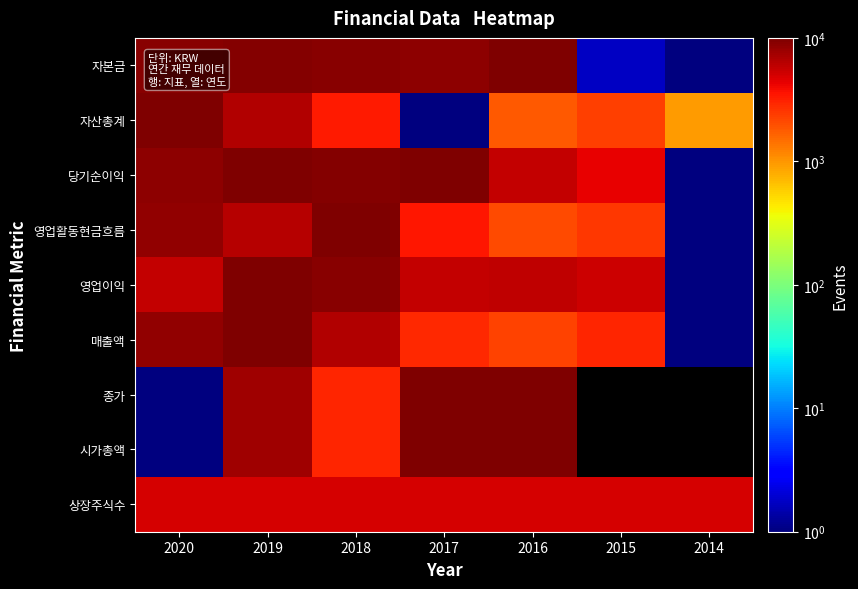

At which label does 시가총액 first exceed 9919?

2017